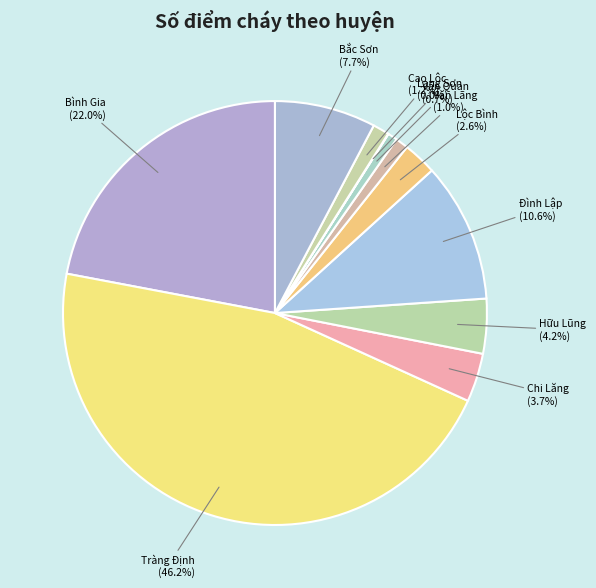

To the nearest percent, what percentage of the pie is Cao Lộc?

1%